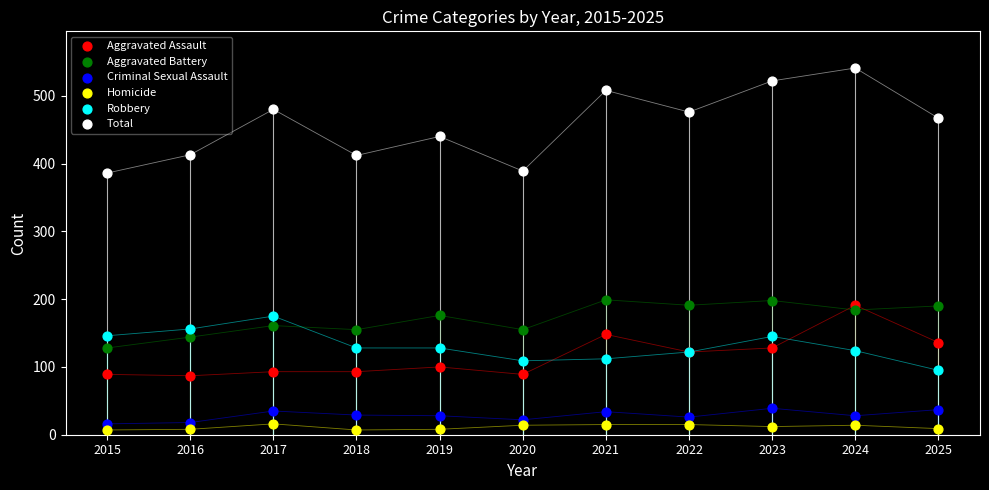

Which series reaches the maximum Y coordinate?

Total